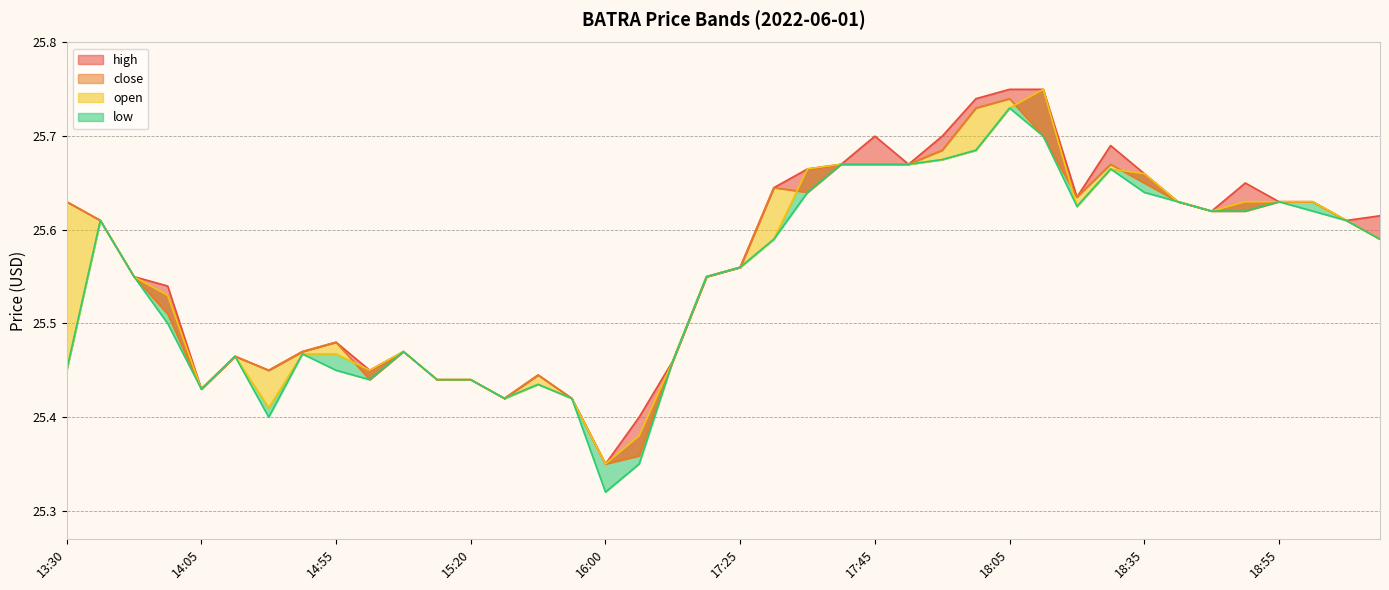

What is the approximate value of high_line at 13:30?

25.6